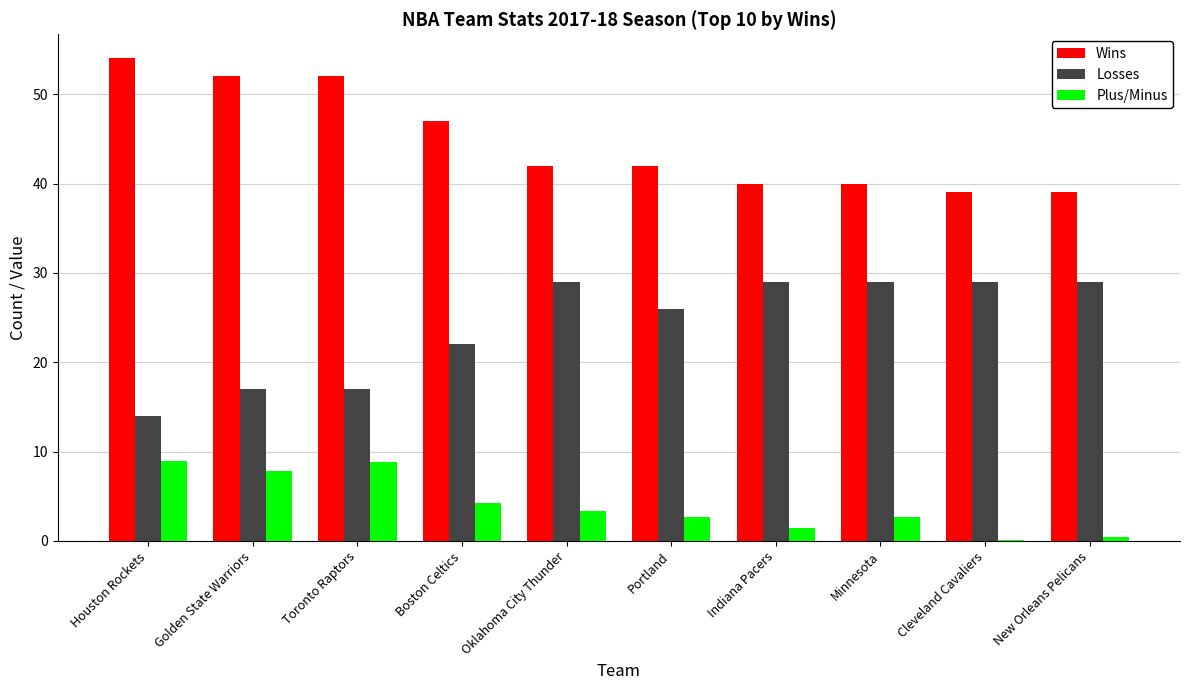

Is the value of Plus/Minus at Cleveland Cavaliers greater than the value of Wins at New Orleans Pelicans?

No